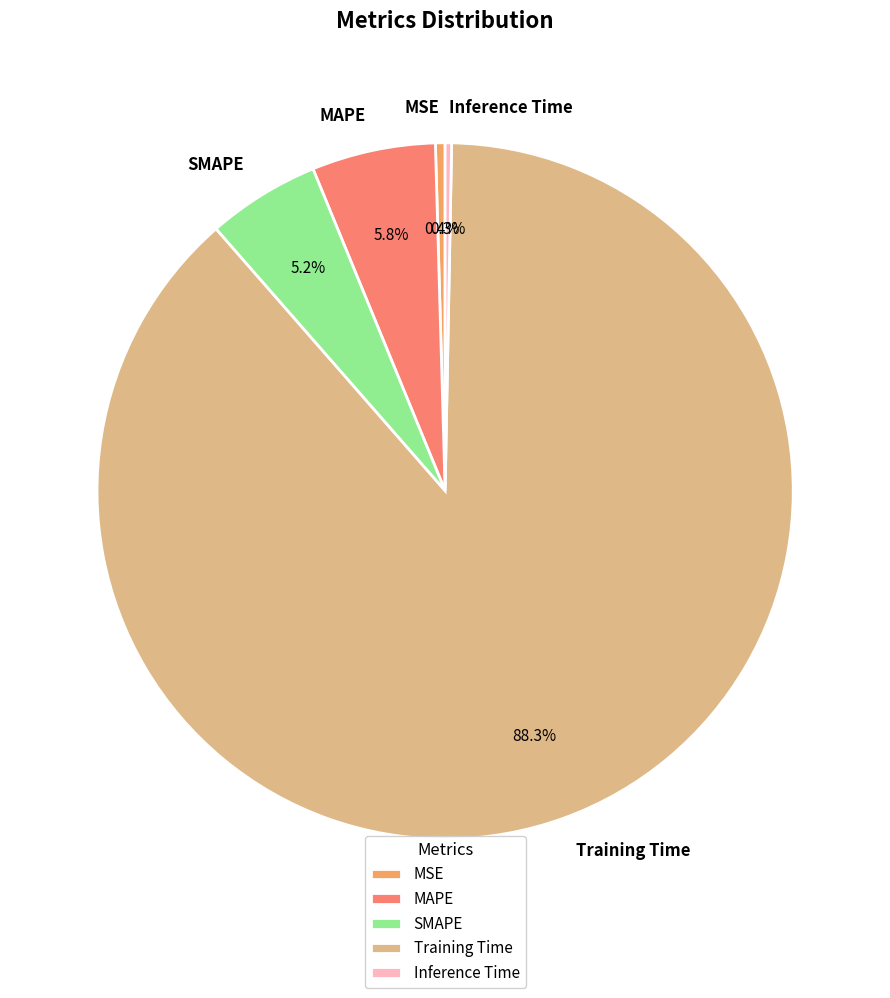

Between Training Time and MAPE, which is larger?

Training Time